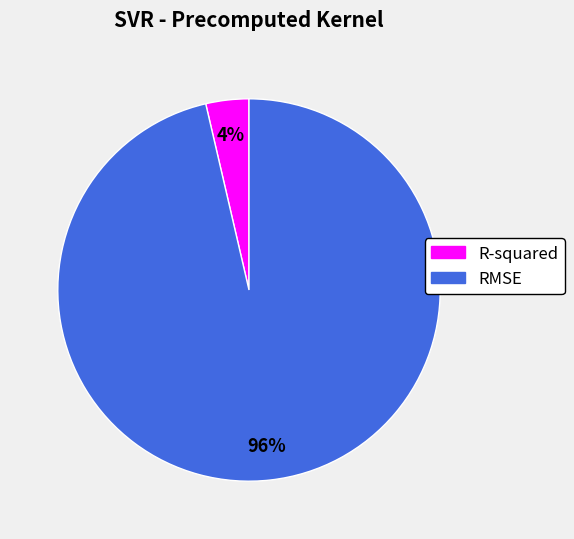

Which slice represents more than half of the pie?

RMSE